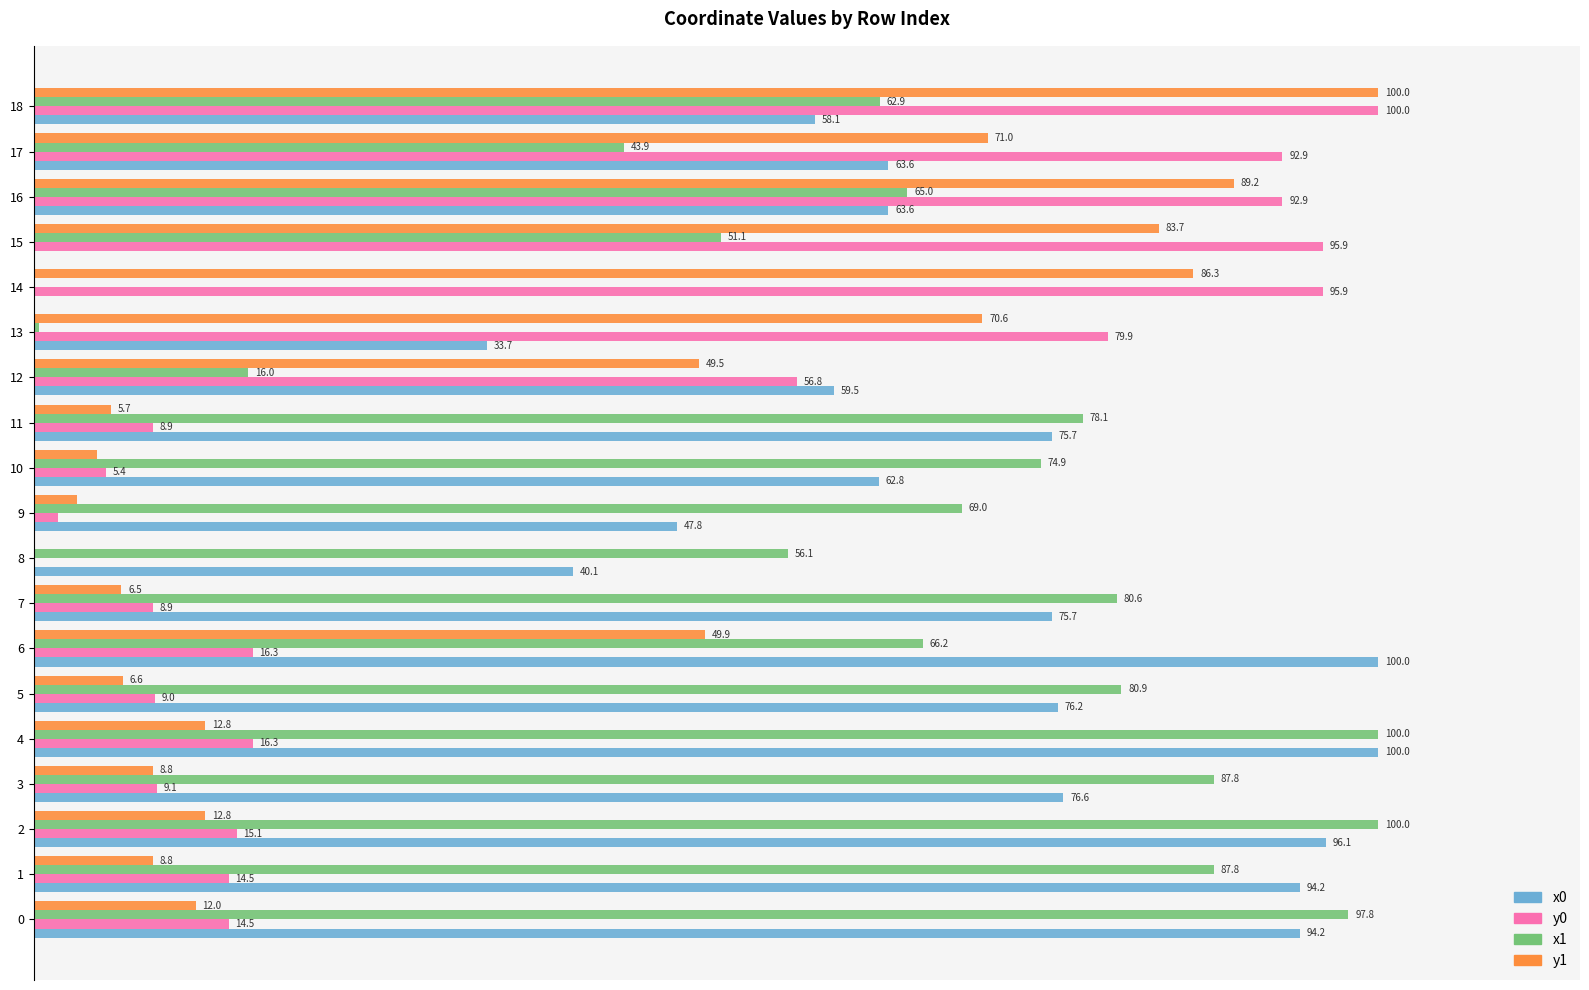

Which series has the largest total across all categories?

x1